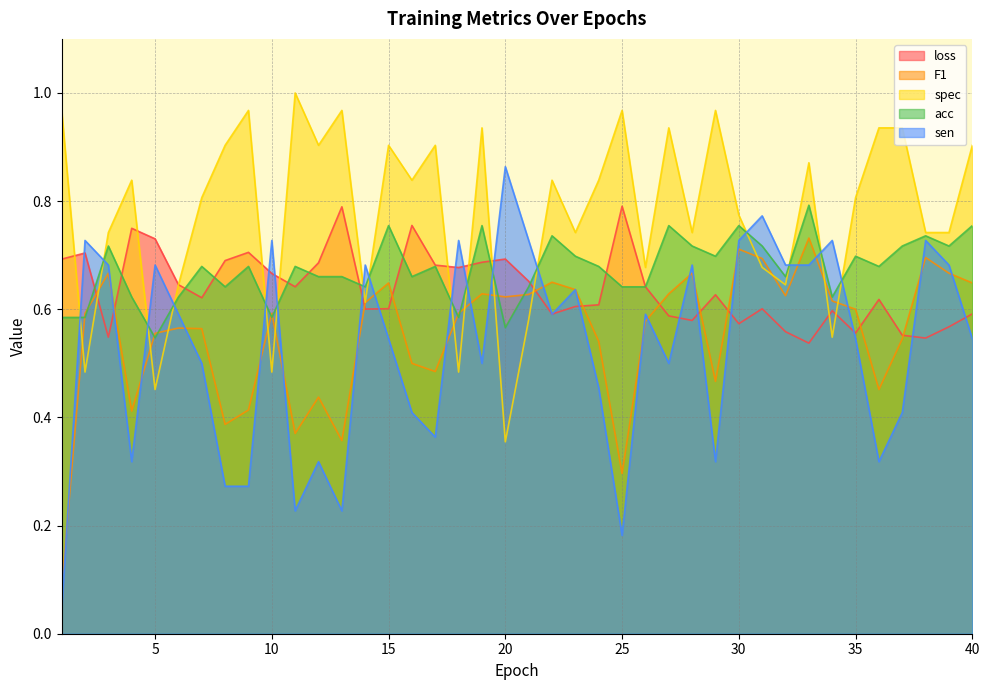

The value of sen at 4 is 0.3. True or false?

True